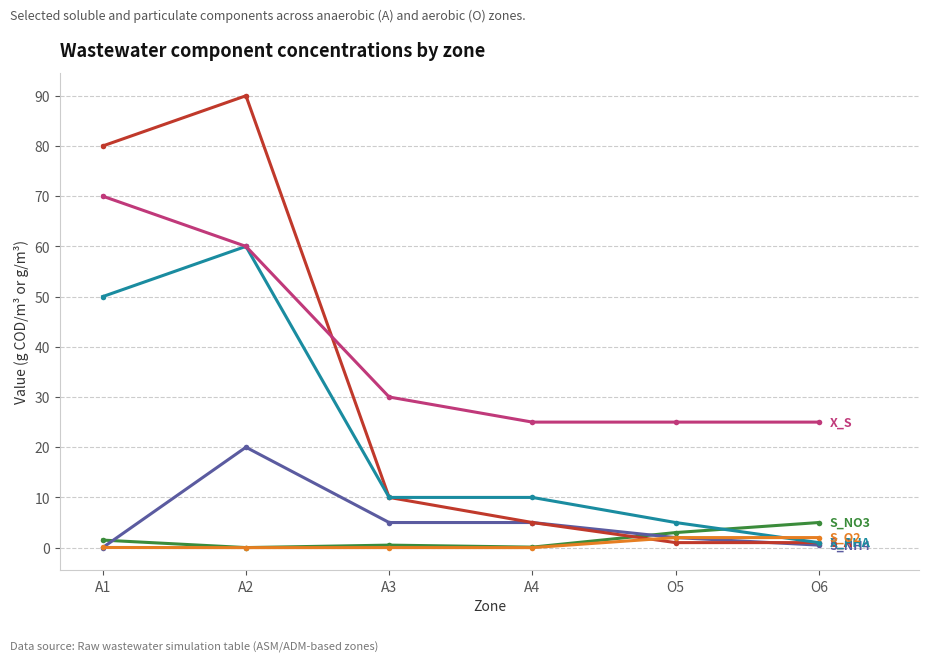

At which category is the sum across all series the highest?

A2